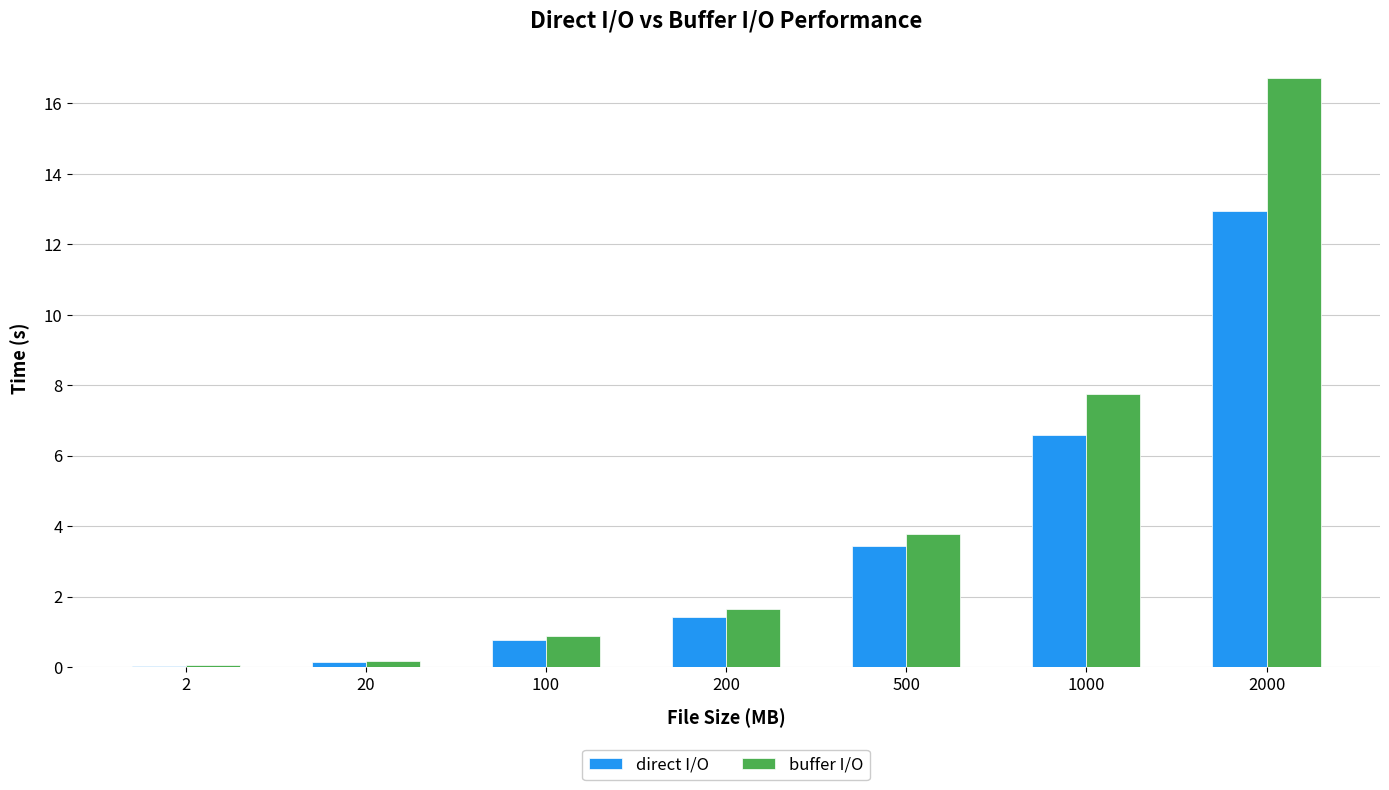

Which series changed the most between 100 and 1000?

buffer I/O